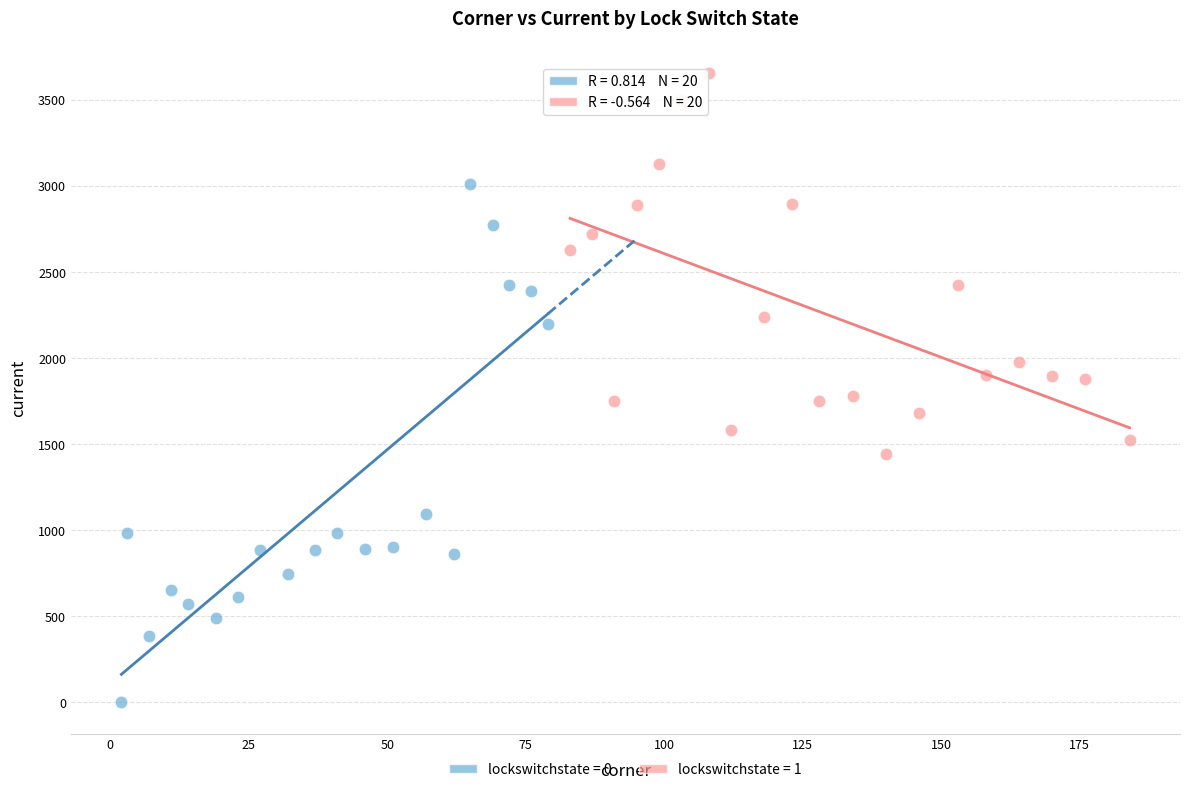

Which series contains the highest Y value?

lockswitchstate = 1